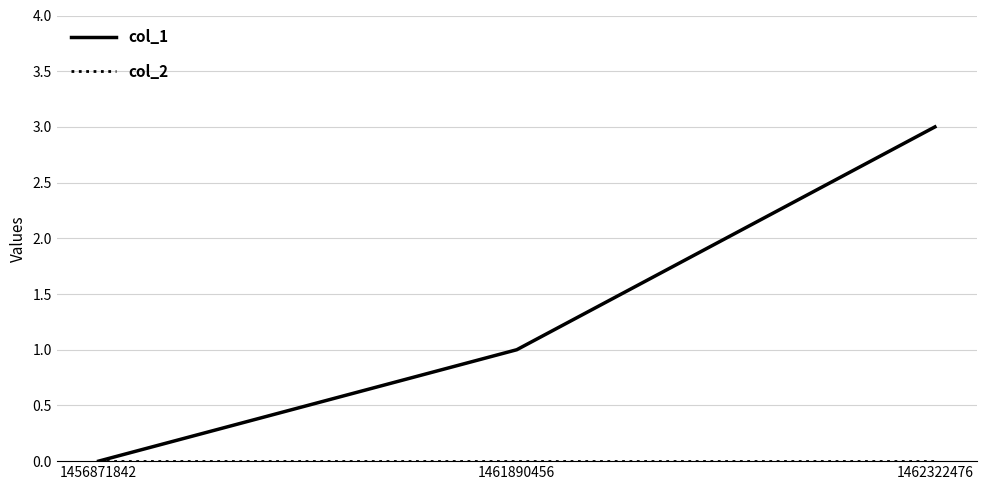

At which category is the sum across all series the highest?

1462322476